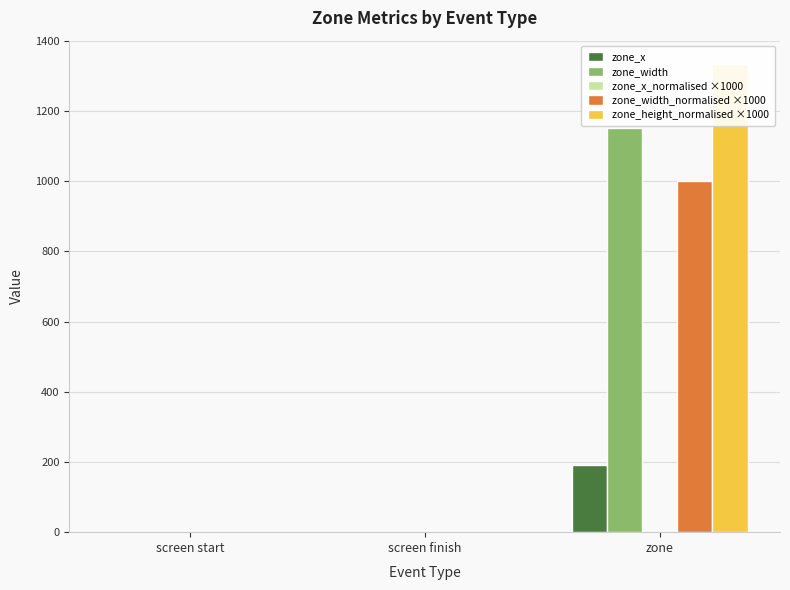

The zone_x_normalised ×1000 series shows 0.0 at zone. True or false?

True